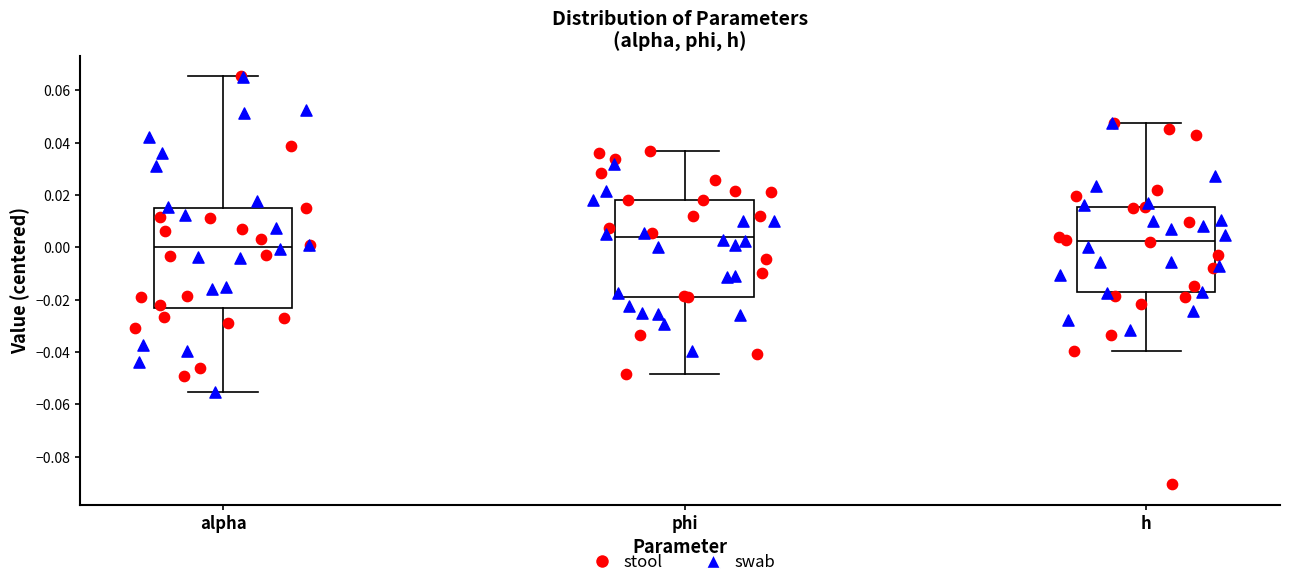

Reading left to right, transcribe this box plot: for each box, give where its median line is, the range the box spans, and where its two whiskers end, as read against the y-axis. The values are not printed on the chart, so give them approximately, as read against the axis.

alpha: median 0.000, box -0.024 to 0.016, whiskers -0.056 to 0.066
phi: median 0.004, box -0.018 to 0.018, whiskers -0.048 to 0.036
h: median 0.002, box -0.018 to 0.016, whiskers -0.040 to 0.048